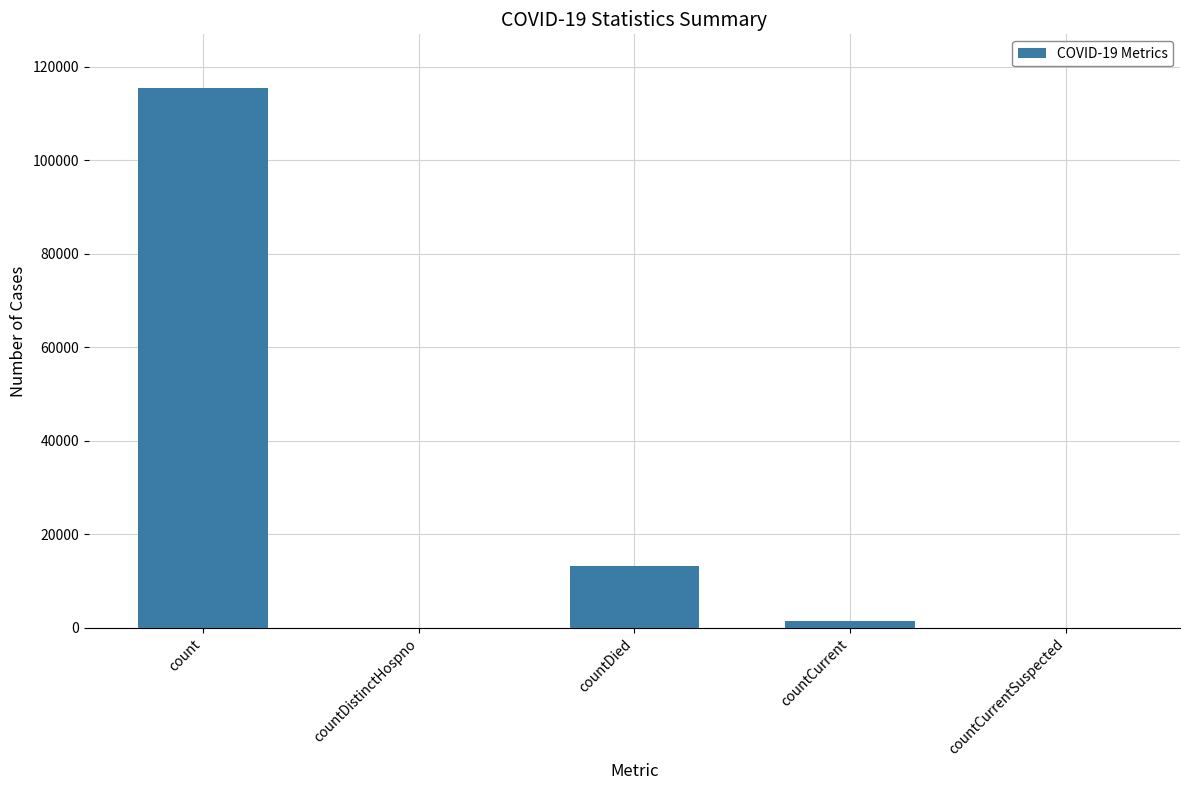

The value at countDistinctHospno is 55221. True or false?

False